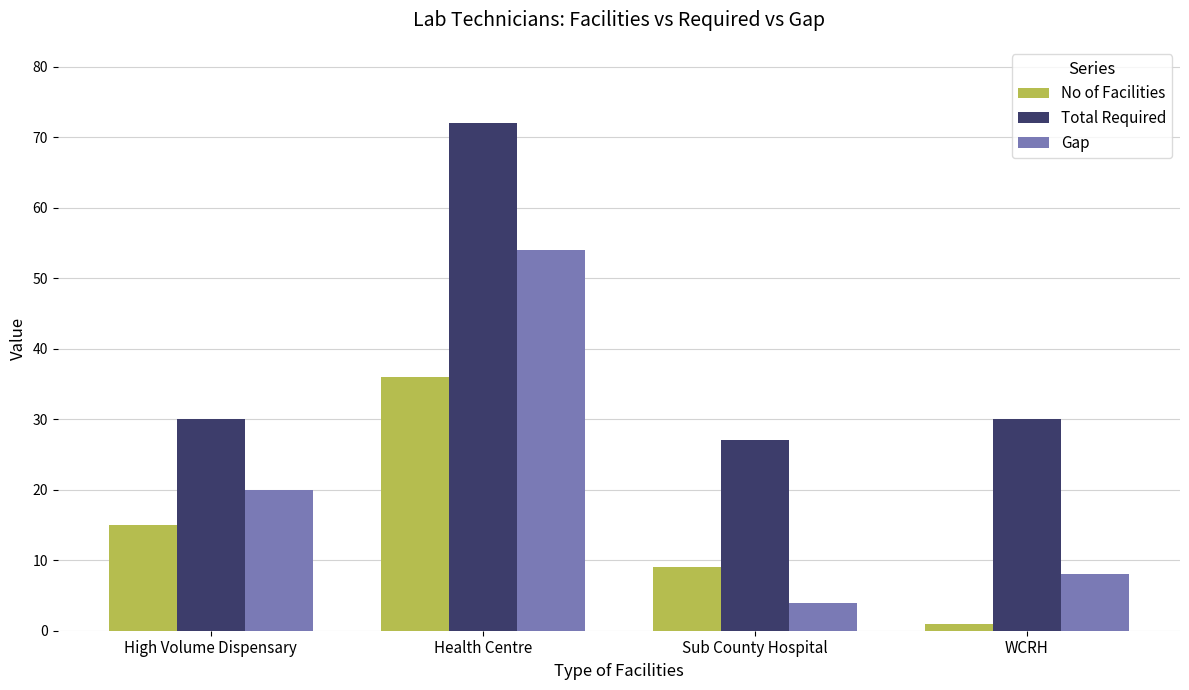

What is the total value across all series at WCRH?

39